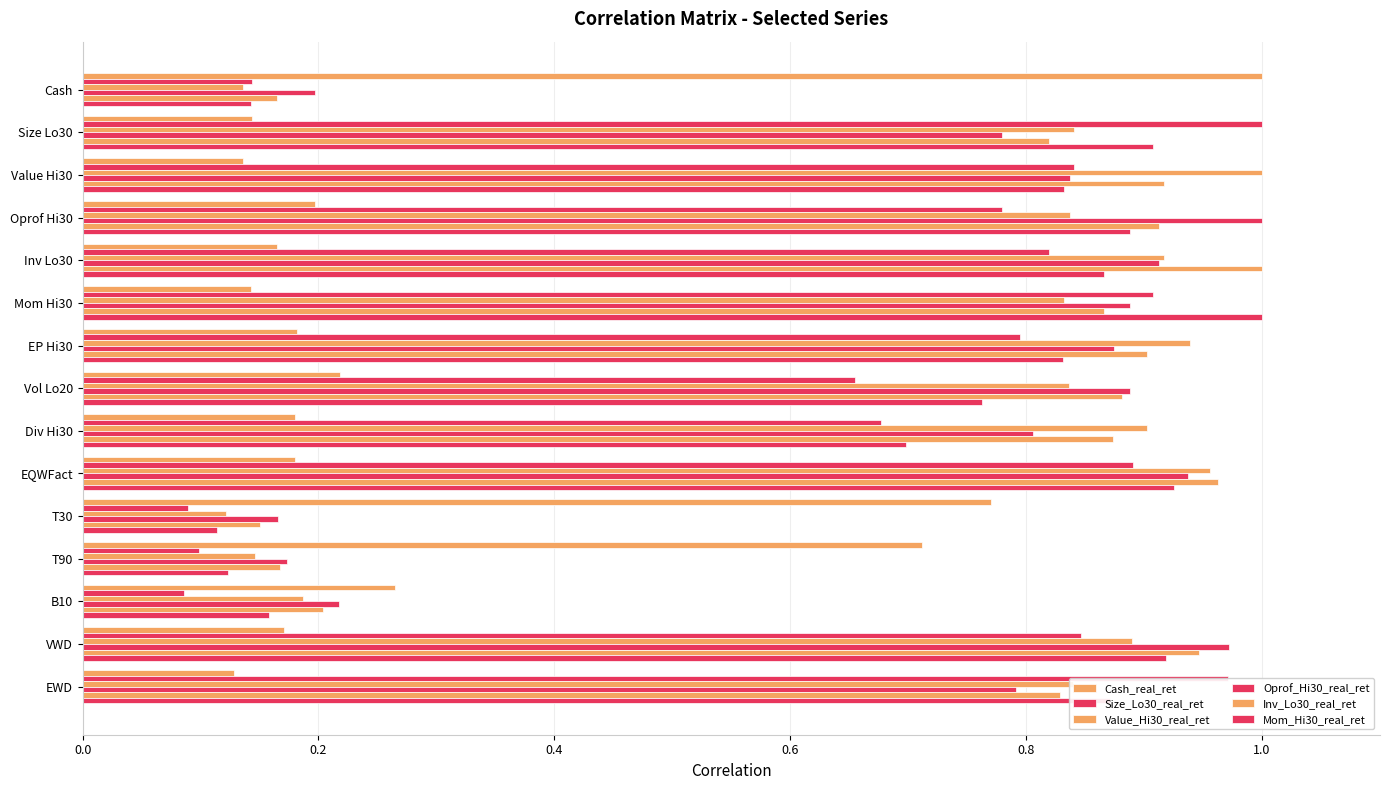

How many series are shown in this chart?

6